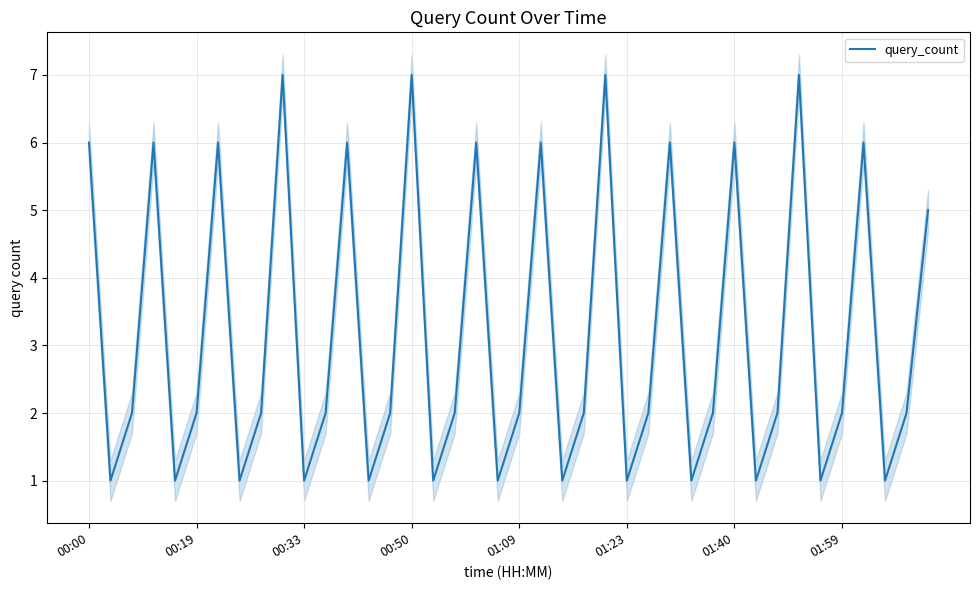

The query_count series shows 0 at 00:33. True or false?

False